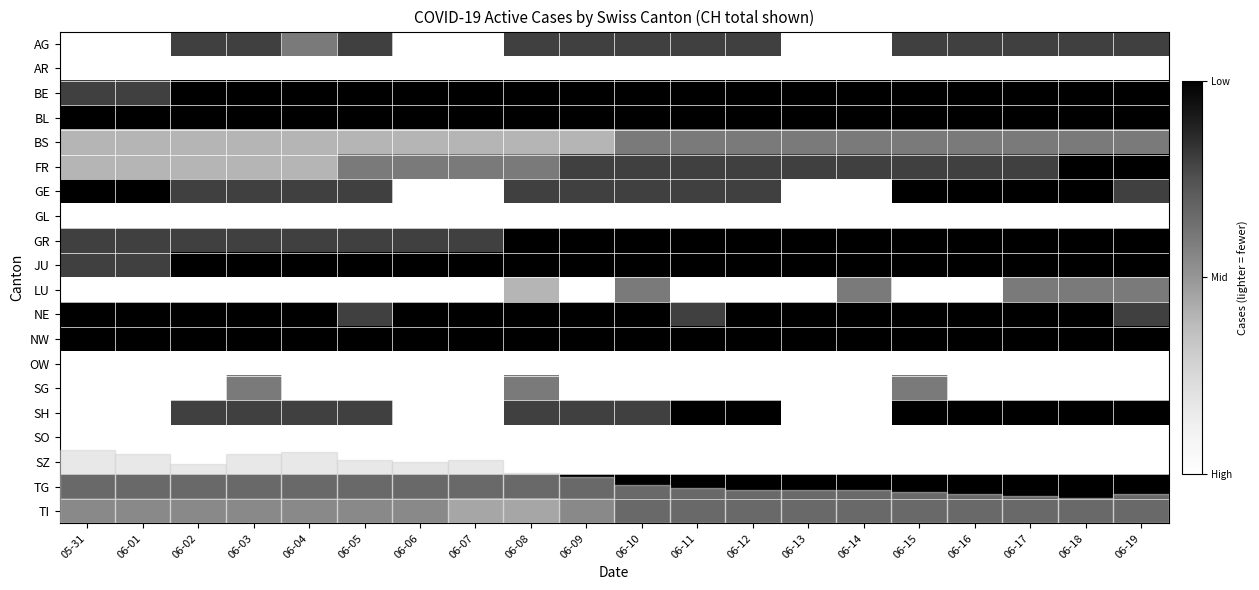

Is the value of NW at 06-08 greater than the value of GL at 06-01?

No